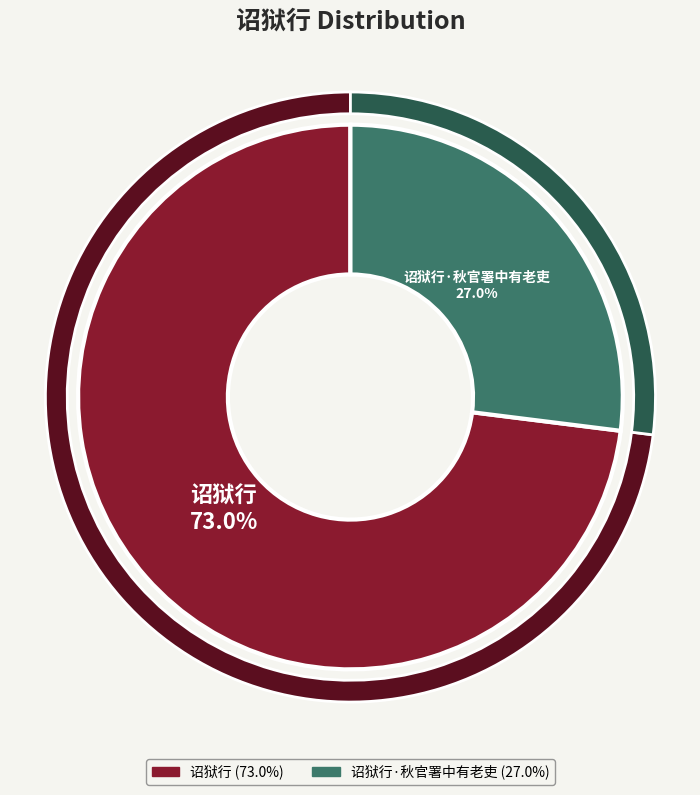

Do 诏狱行·秋官署中有老吏 and 诏狱行 together represent more than half of the pie?

Yes